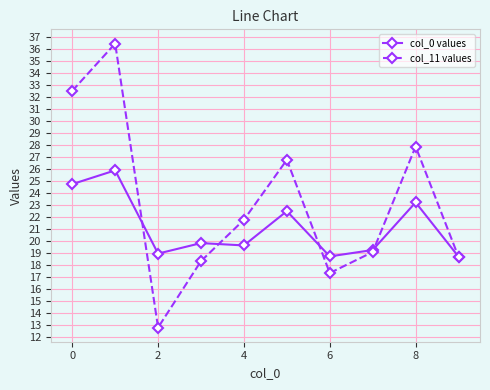

Rank the series by their average value, from highest to lowest.

col_11 values, col_0 values